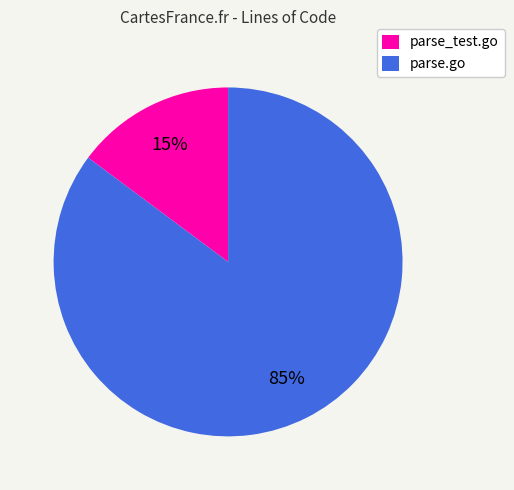

What percentage is the parse_test.go slice, to the nearest percent?

15%